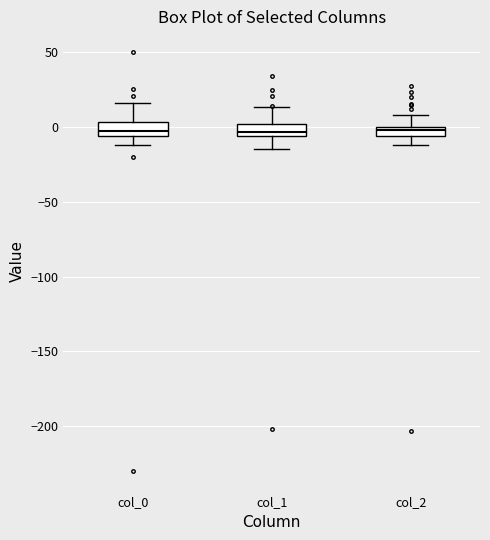

Where does the lower whisker of the box for col_1 end on the y-axis? The values are not printed on the chart, so give them approximately, as read against the axis.

-15